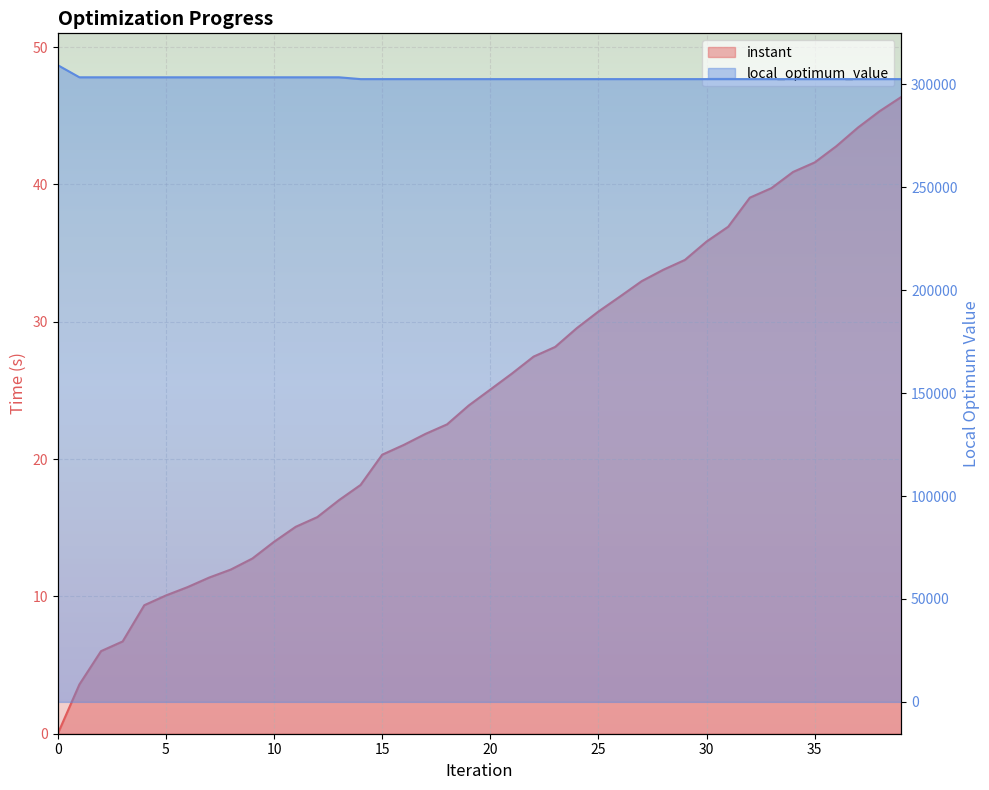

How many positive values does the instant series have?

39